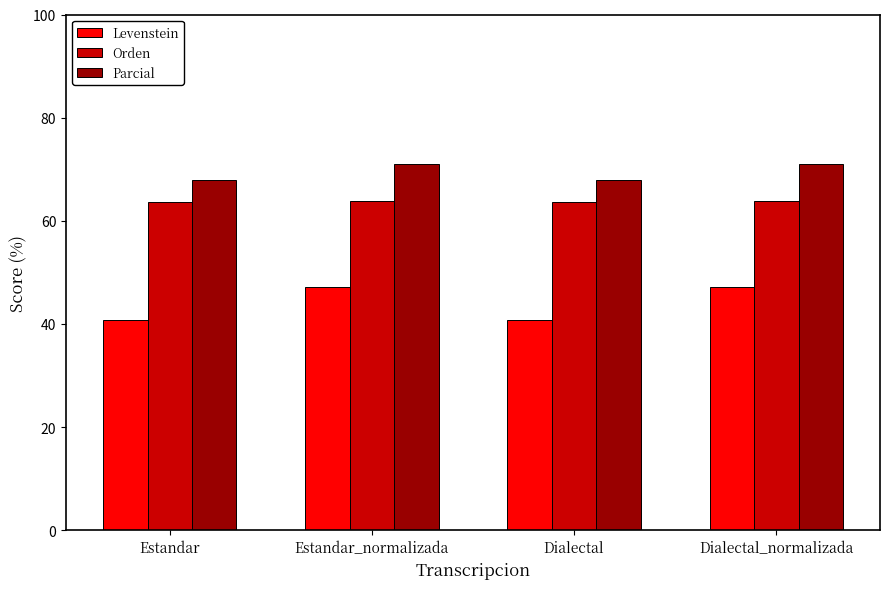

What is the label of the 1st bar from the right?

Dialectal_normalizada